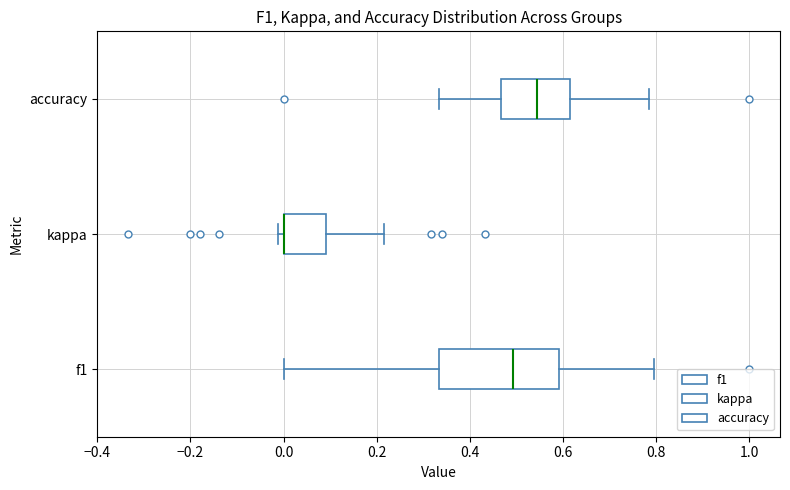

Where does the right whisker of the box for kappa end on the x-axis? The values are not printed on the chart, so give them approximately, as read against the axis.

0.22